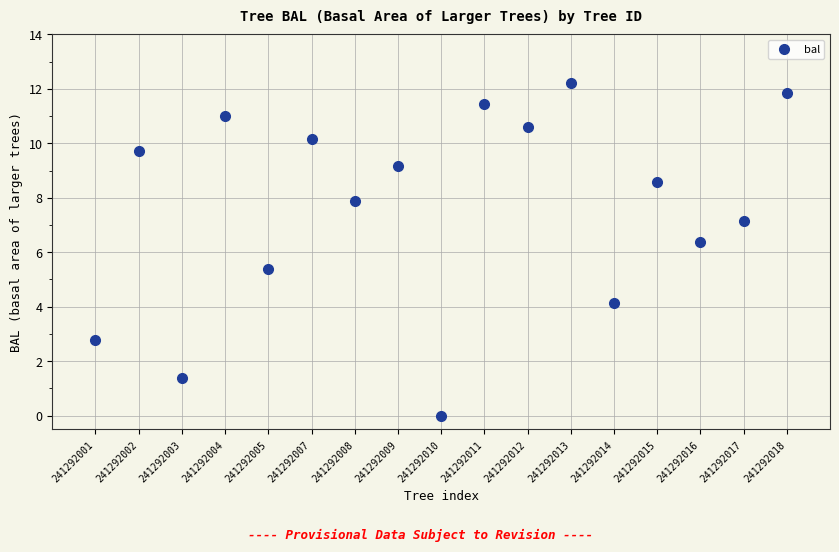

What is the range of Y values (max minus min)?

12.2